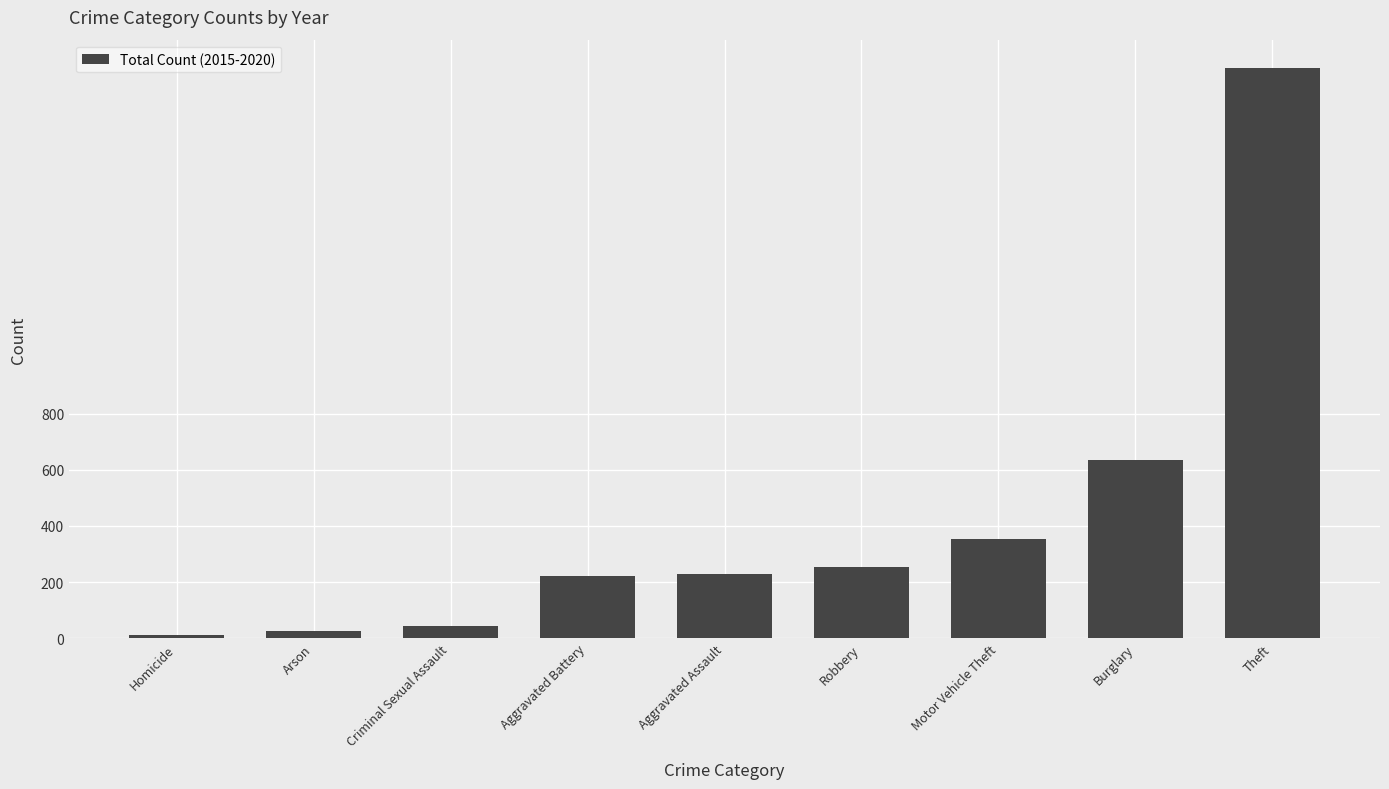

The value at Theft is 2965. True or false?

False